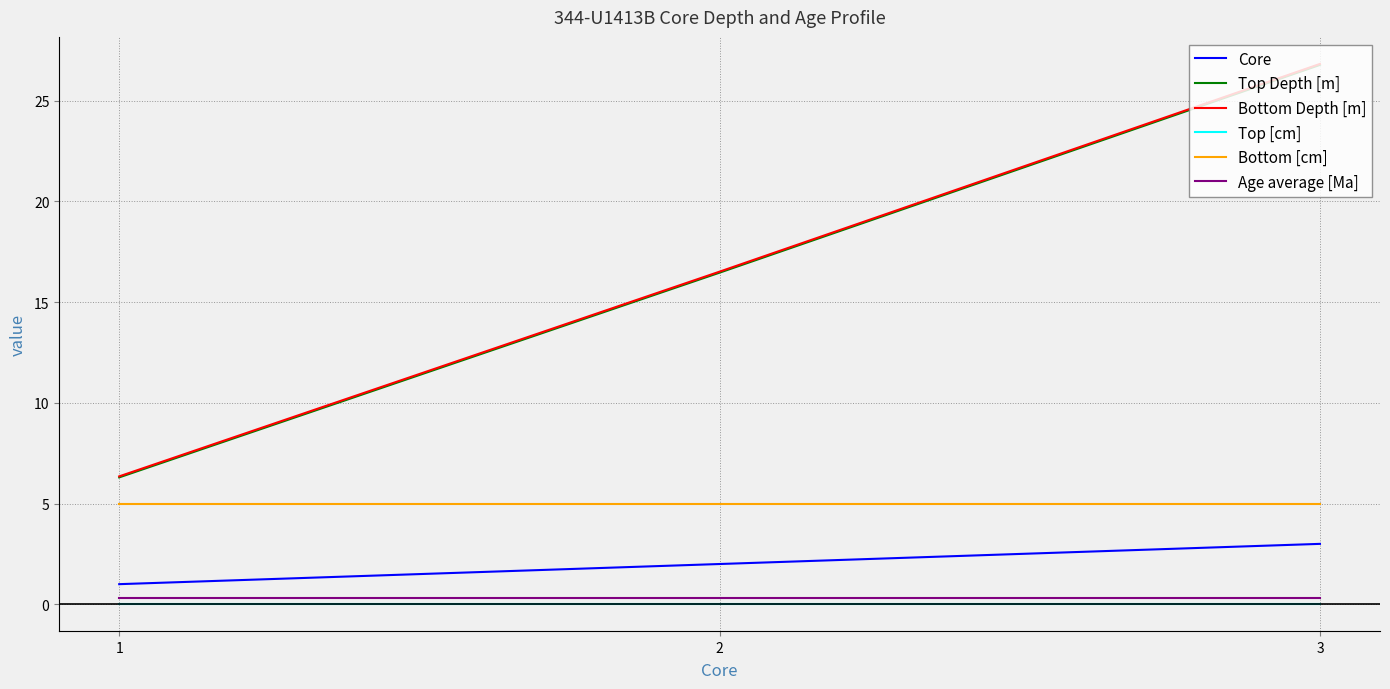

Rank the categories by Core value from lowest to highest.

1, 2, 3